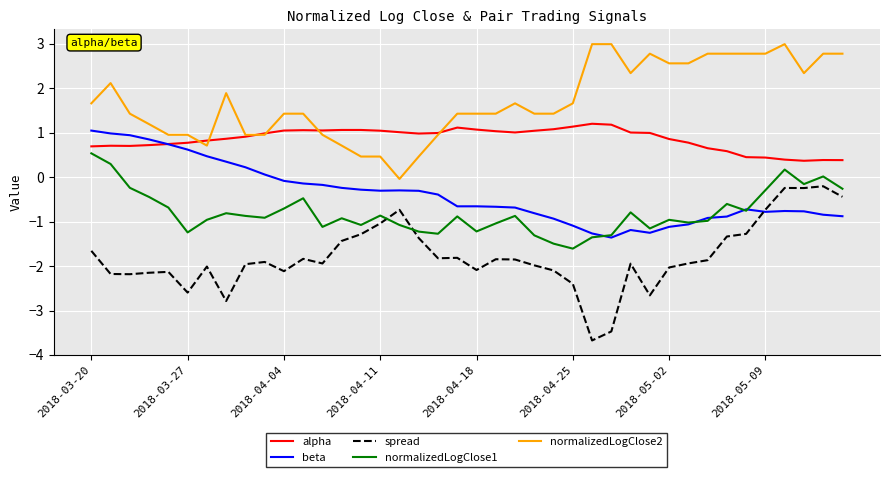

How many values in the spread series are below -1?

34